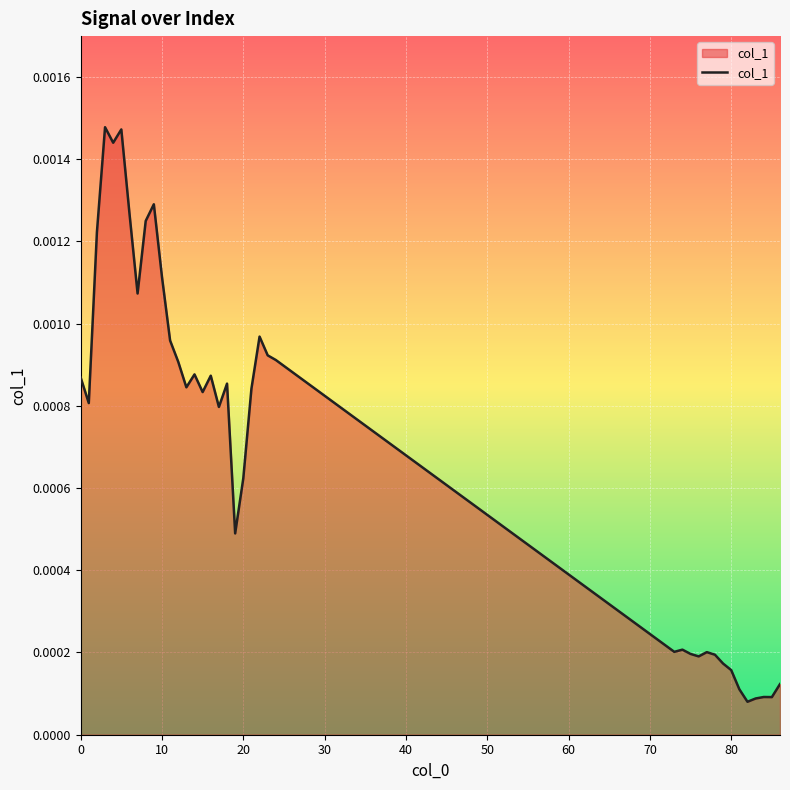

Does the chart have visible grid lines?

Yes